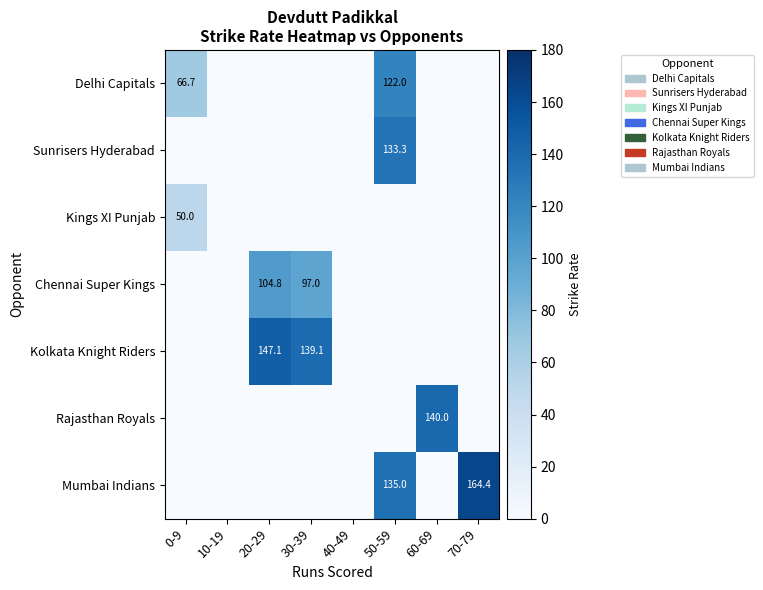

The value of Sunrisers Hyderabad at 50-59 is 70.9. True or false?

False